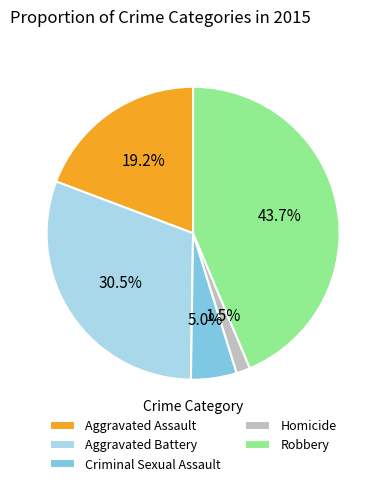

Do Homicide and Criminal Sexual Assault together represent more than half of the pie?

No